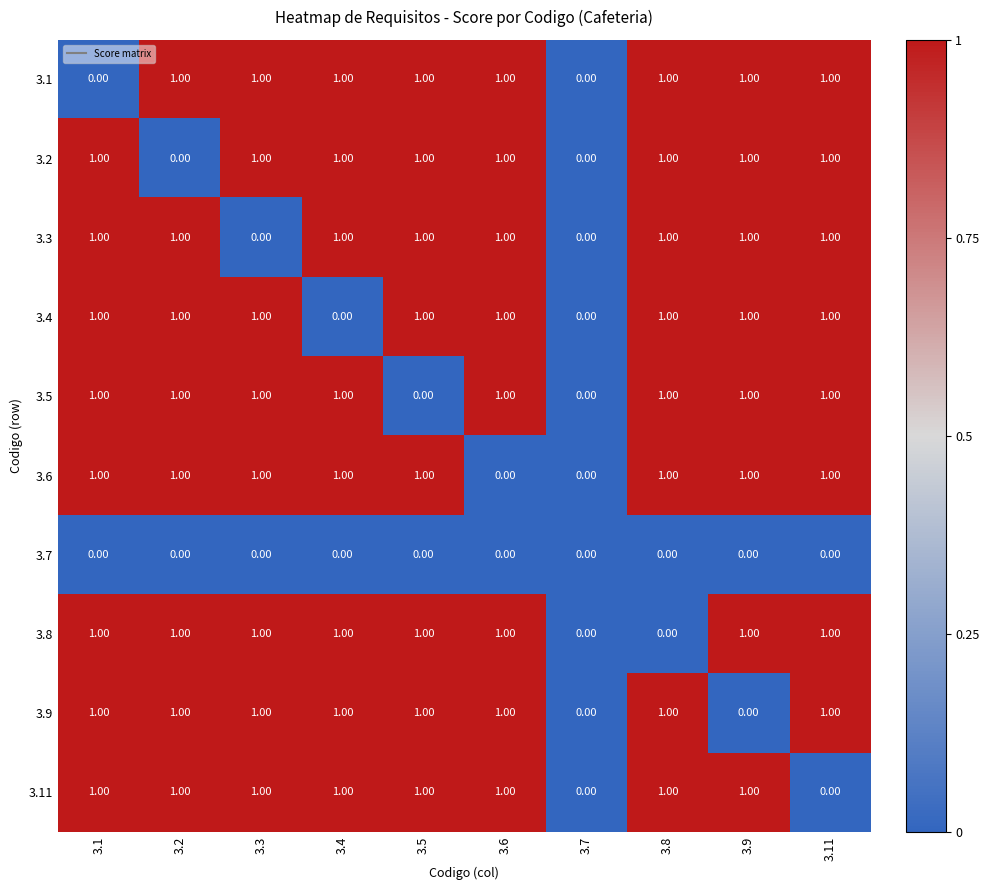

What is the total value across all series at 3.11?

8